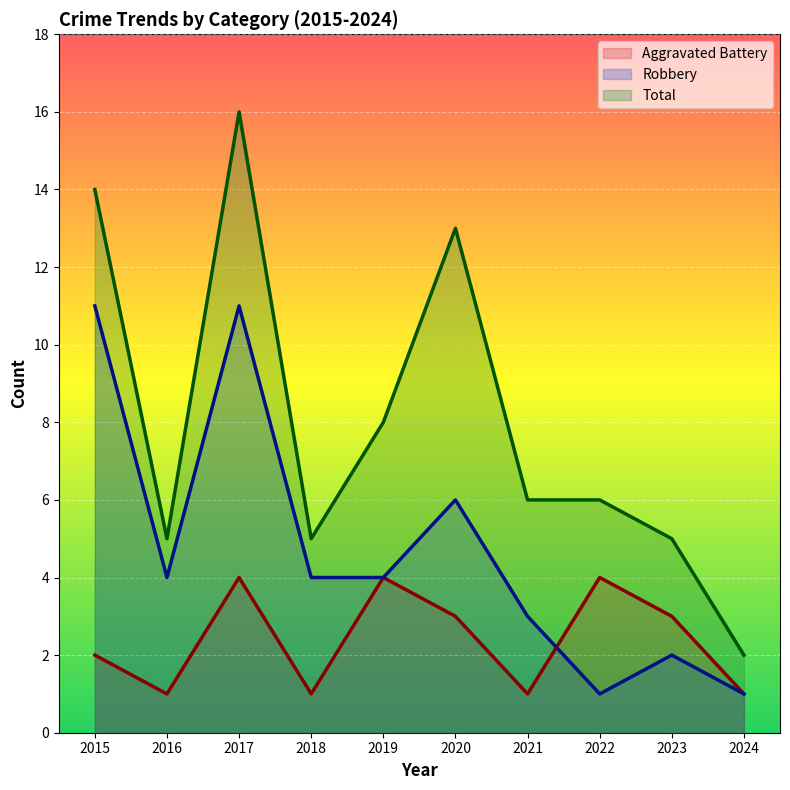

Which category has the highest value across all series?

2017